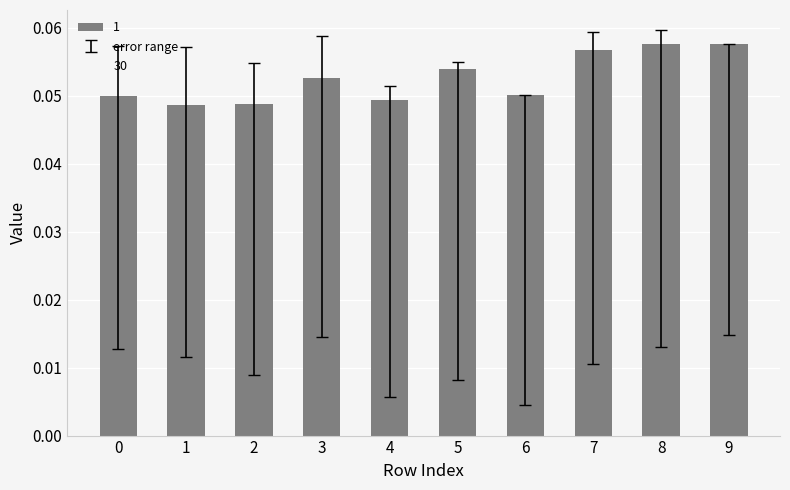

The value at 5 is 0.0. True or false?

False